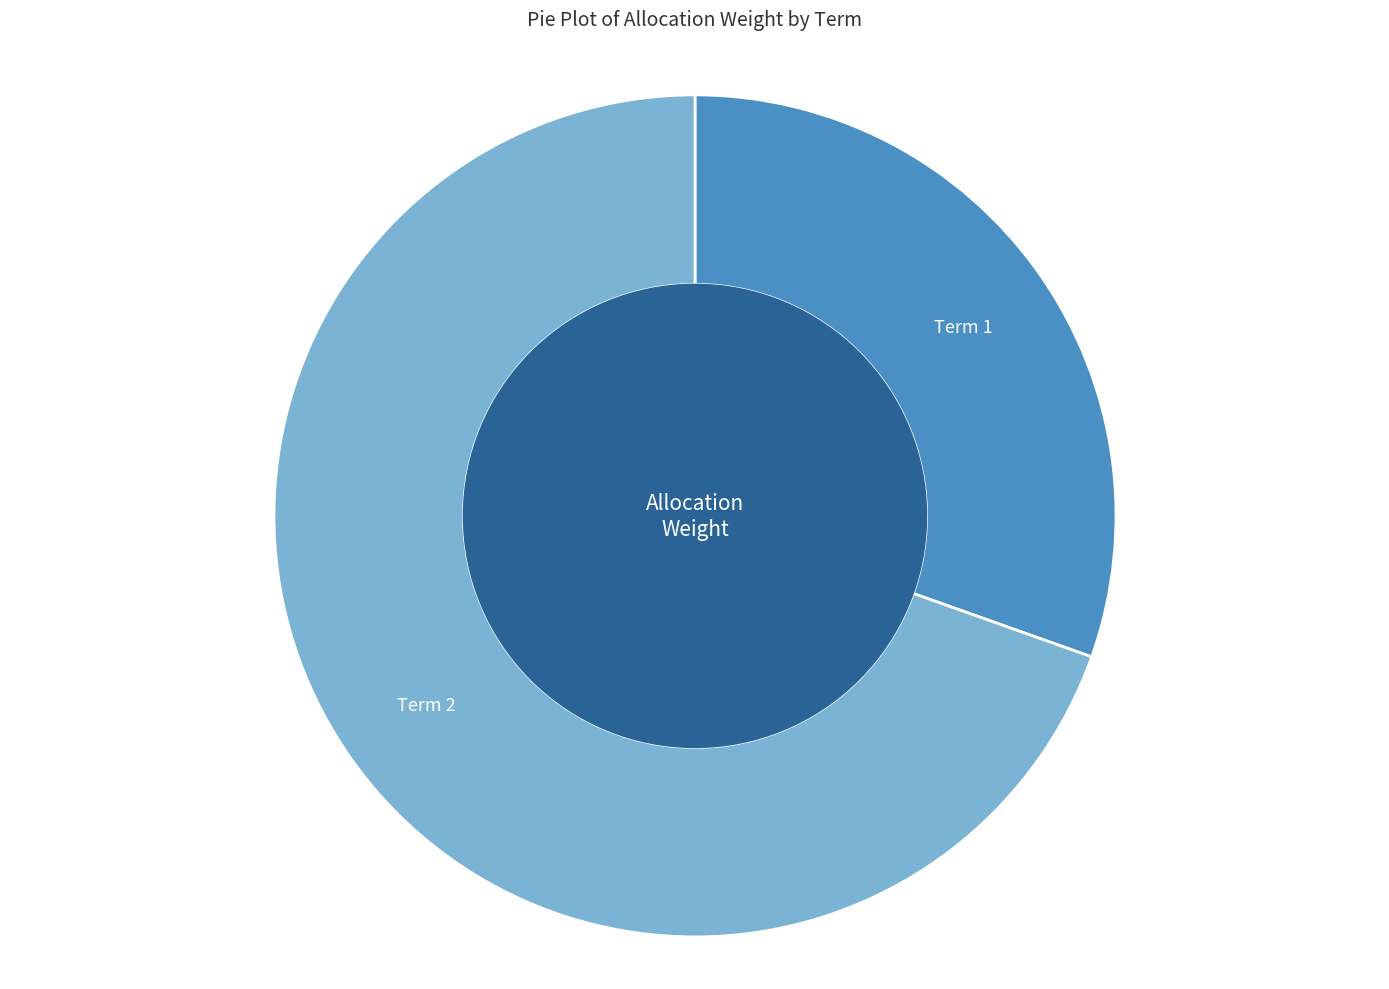

Does any single category account for the majority?

Yes